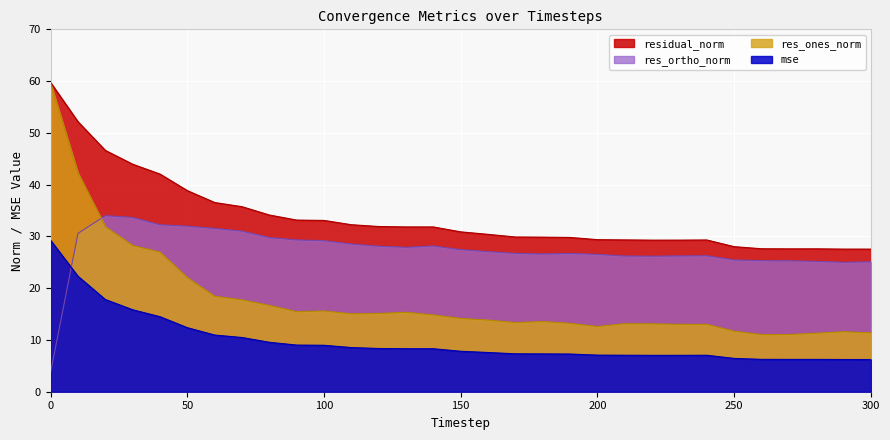

The value of res_ortho_norm at 110 is 9.6. True or false?

False